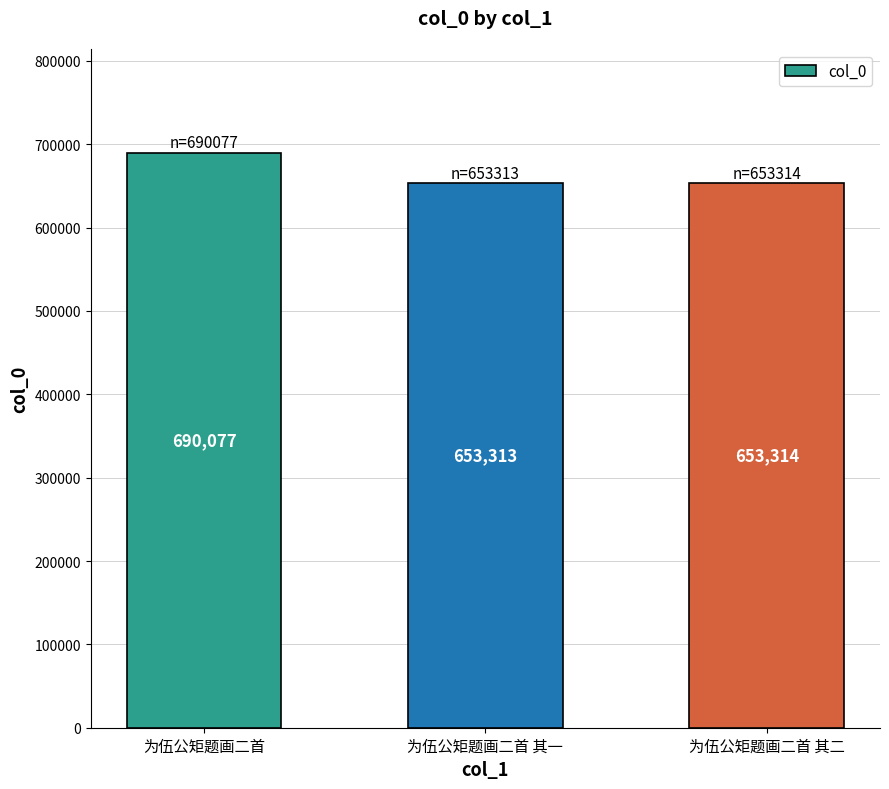

The chart shows a value of 416089 at 为伍公矩题画二首. True or false?

False